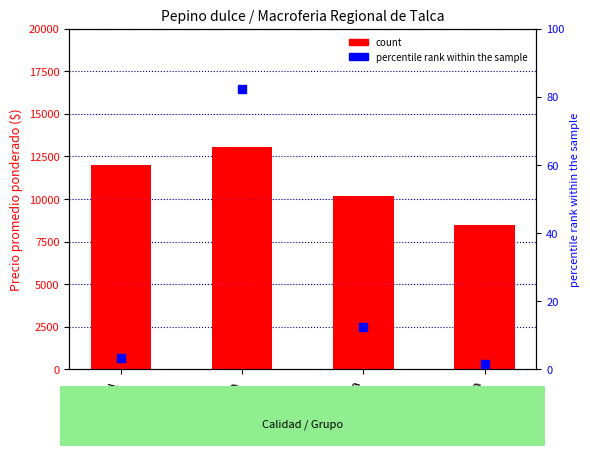

Which series contains the lowest Y value?

percentile rank within the sample